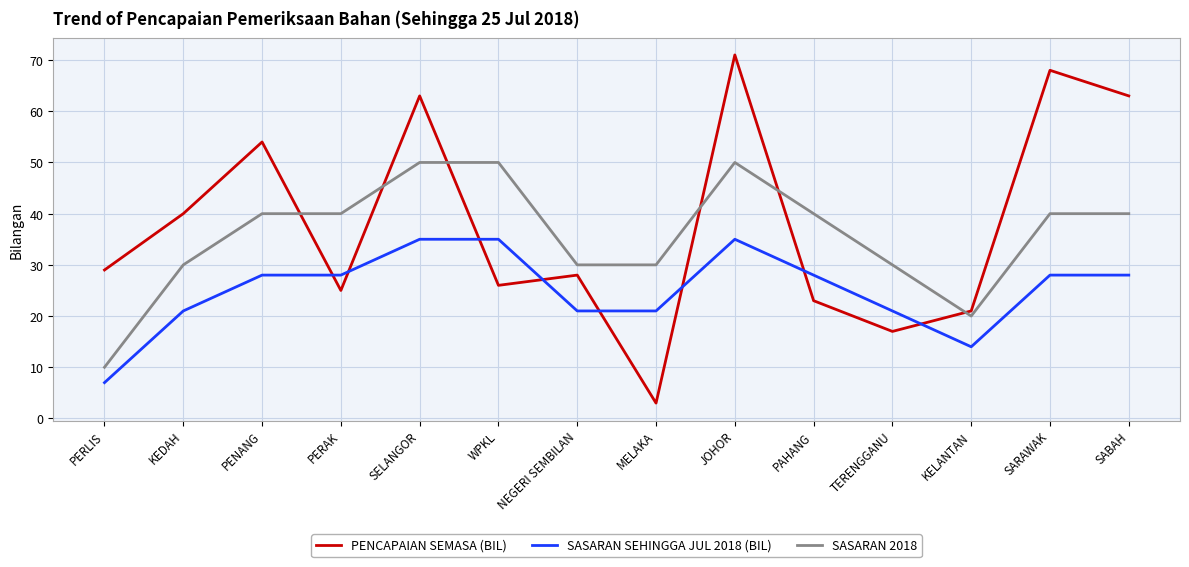

Is the value of PENCAPAIAN SEMASA (BIL) at SABAH greater than the value of SASARAN 2018 at PENANG?

Yes